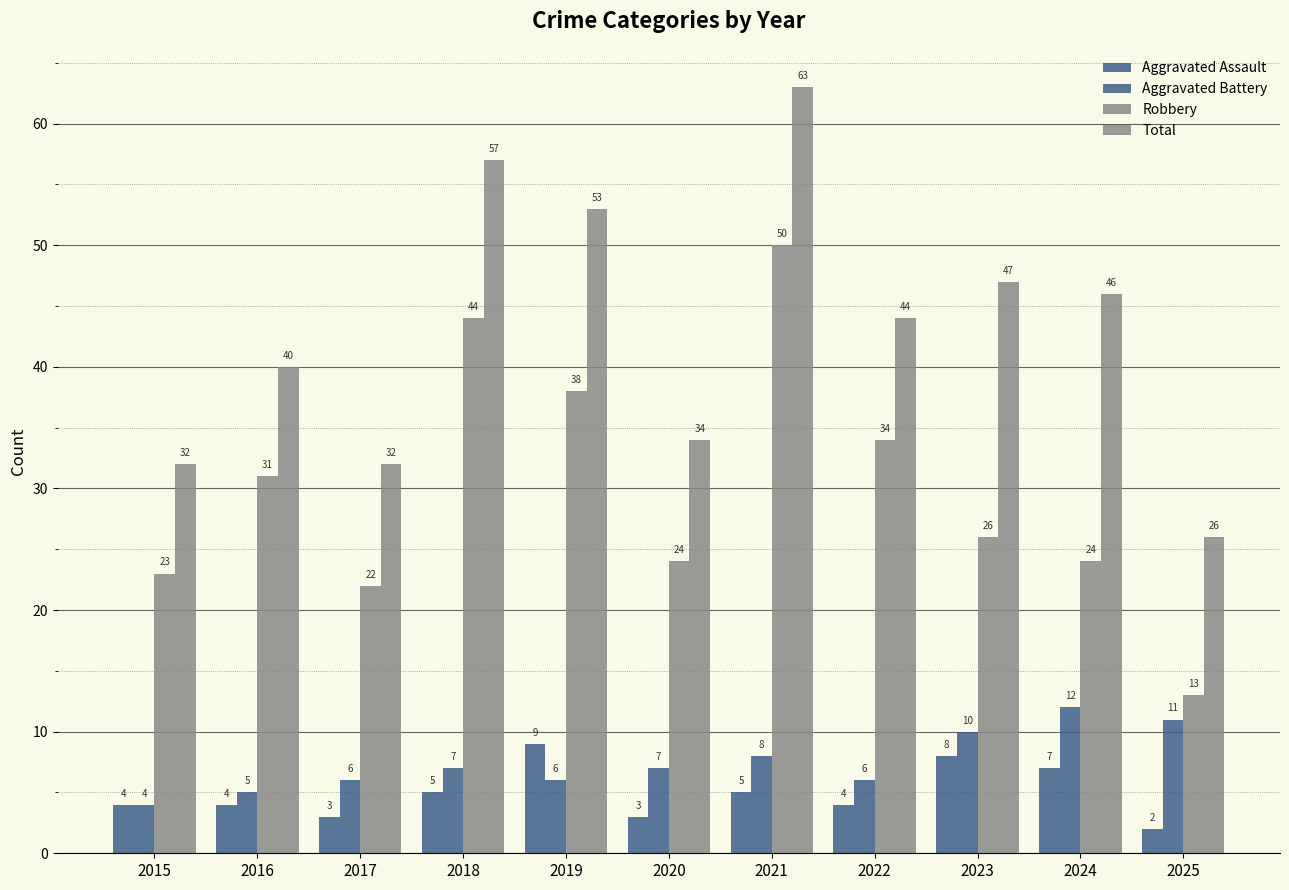

Does the chart contain any negative values?

No